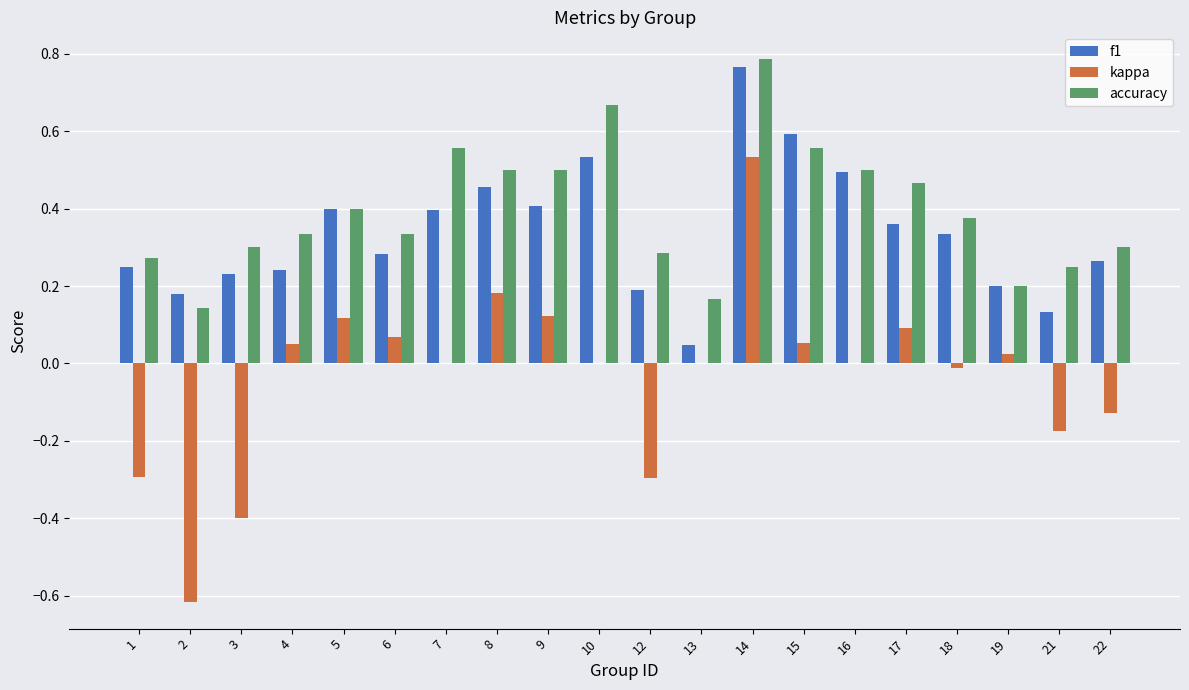

How many categories are shown in the chart?

20